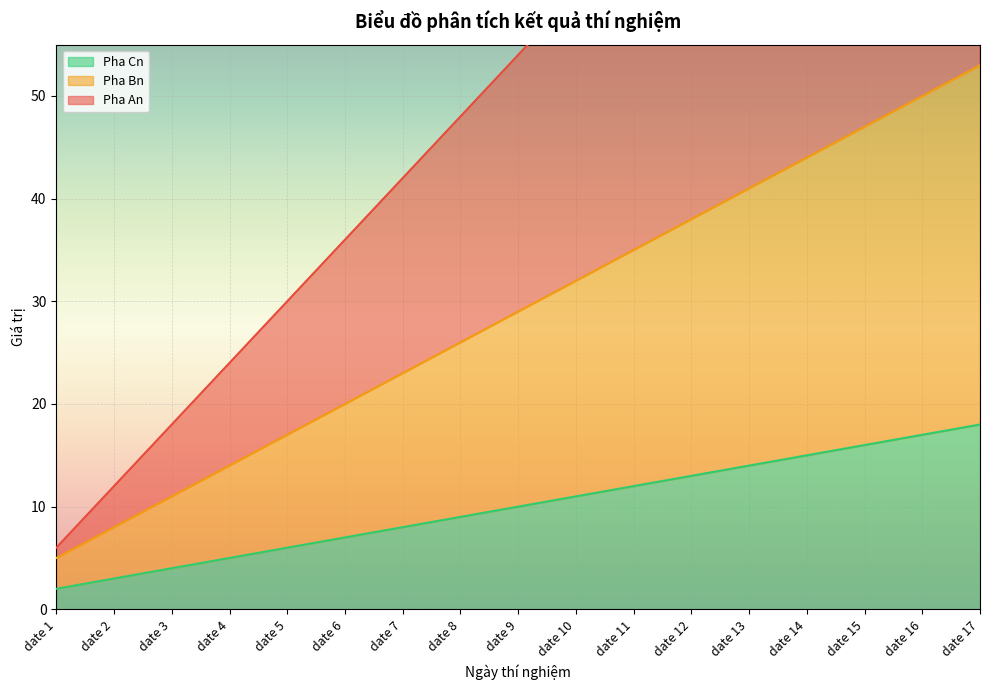

True or false: Pha Cn has a value of 18 at date 17.

True